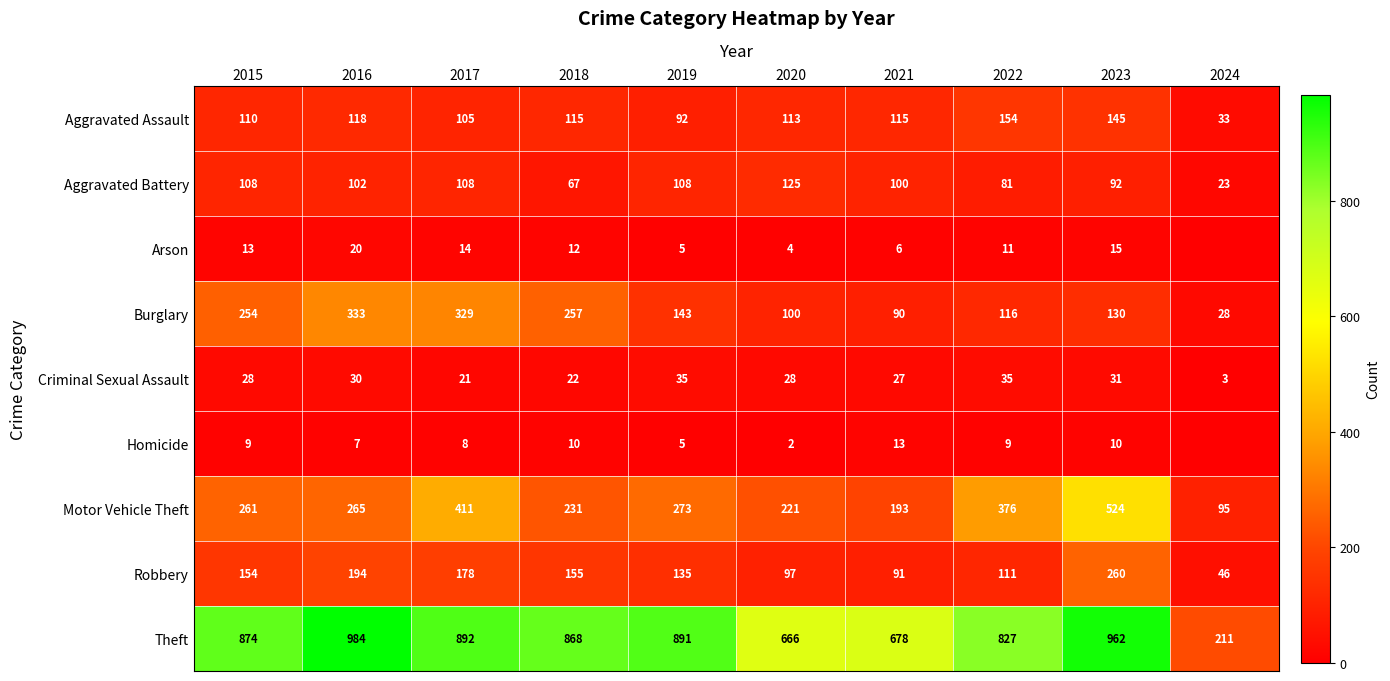

What is the difference between the Arson values at 2016 and 2018?

8